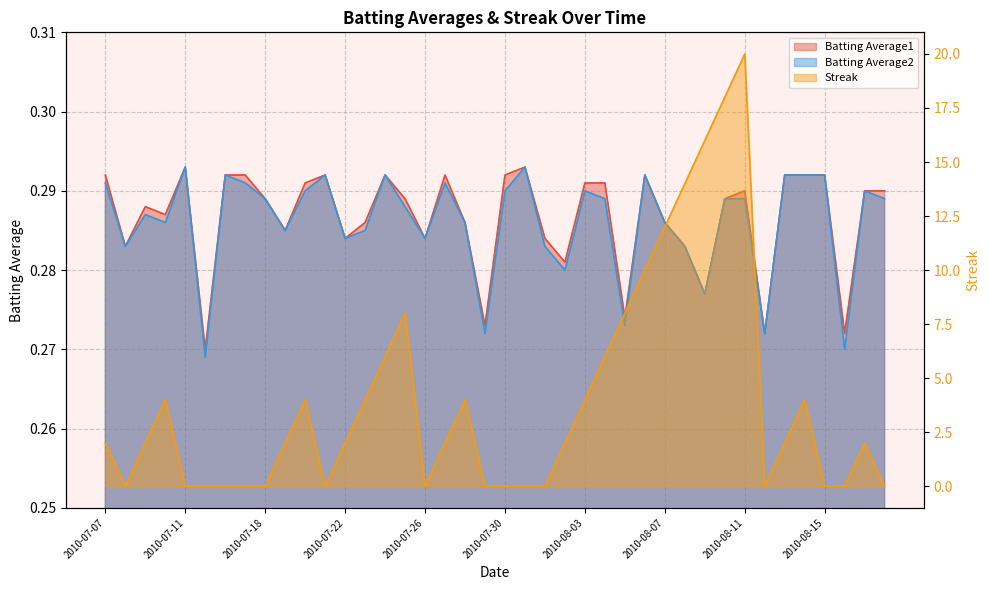

What is the label of the 35th point from the right?

2010-07-15